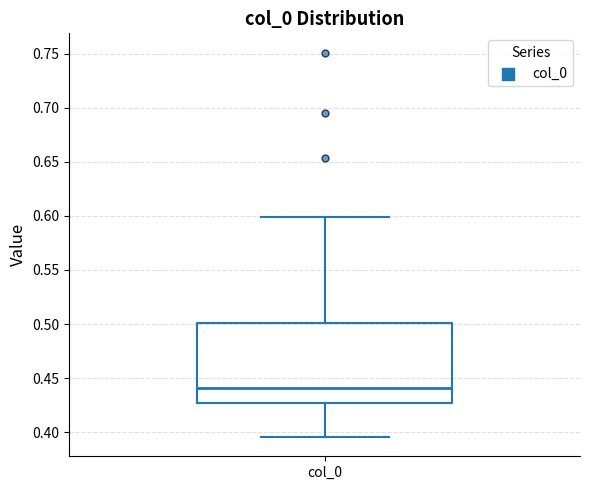

Transcribe this box plot: give where the median line is, the range the box spans, and where the two whiskers end, as read against the y-axis. The values are not printed on the chart, so give them approximately, as read against the axis.

median 0.440, box 0.425 to 0.500, whiskers 0.395 to 0.600